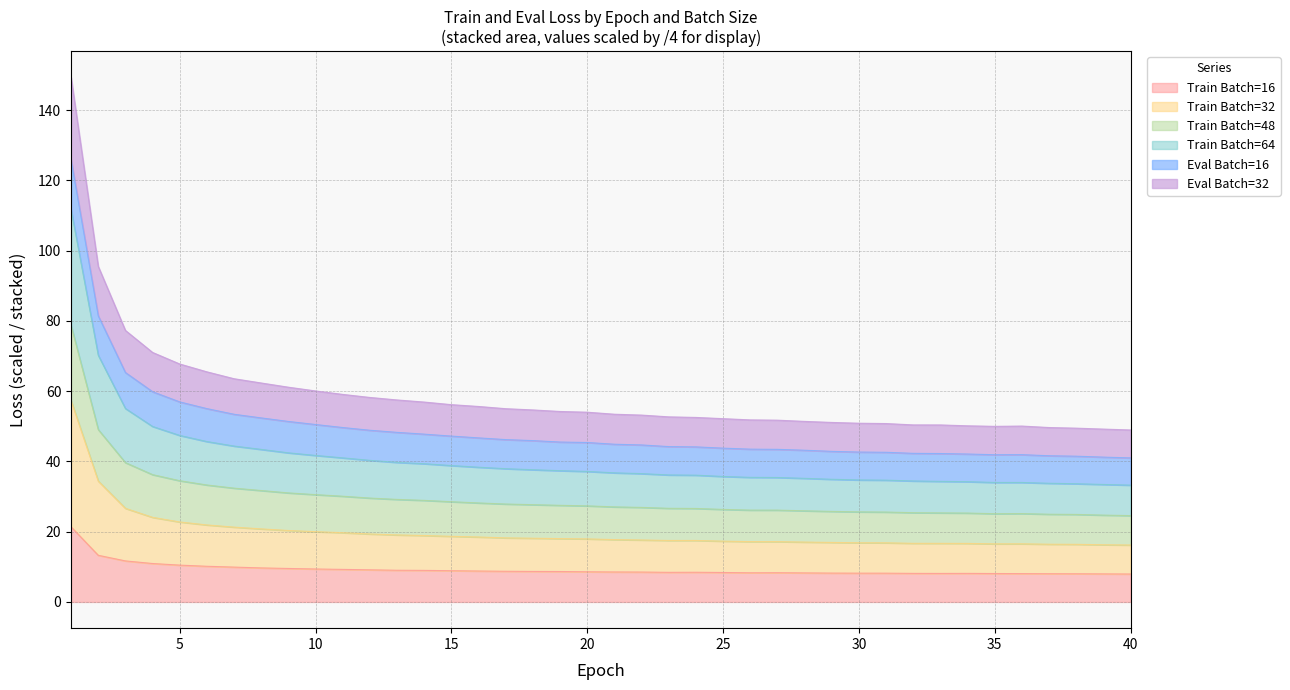

What is the highest value of the Train Batch=16 series?

21.4